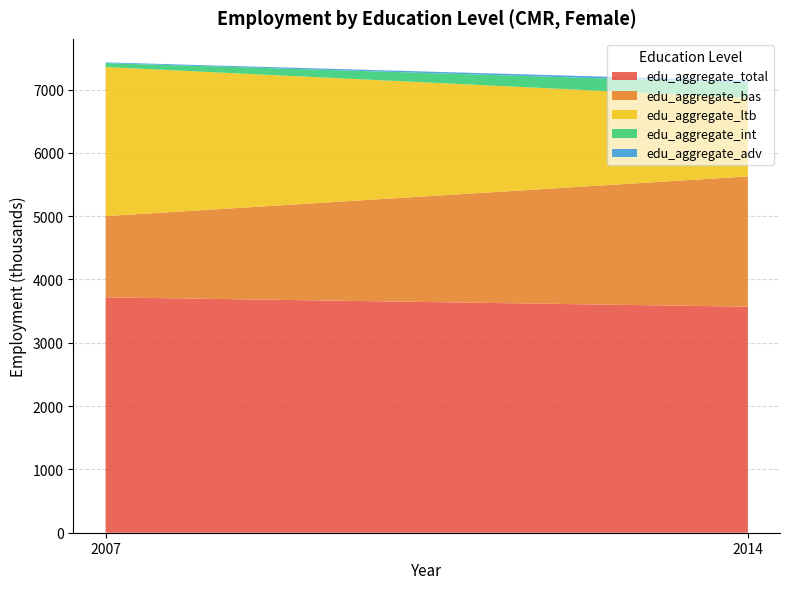

Reading right to left, extract all data points from this chart.

edu_aggregate_total: 3570.4	3718.4
edu_aggregate_bas: 2057.7	1282.8
edu_aggregate_ltb: 1240.7	2354.5
edu_aggregate_int: 237.6	62.0
edu_aggregate_adv: 32.6	12.0